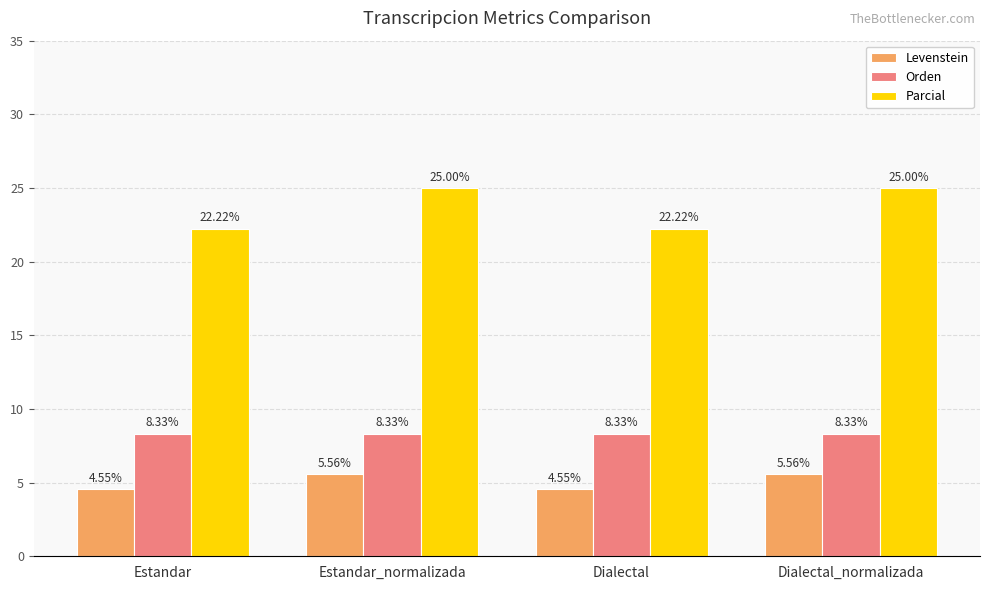

What is the sum of the Levenstein values at Estandar_normalizada and Dialectal?

10.1